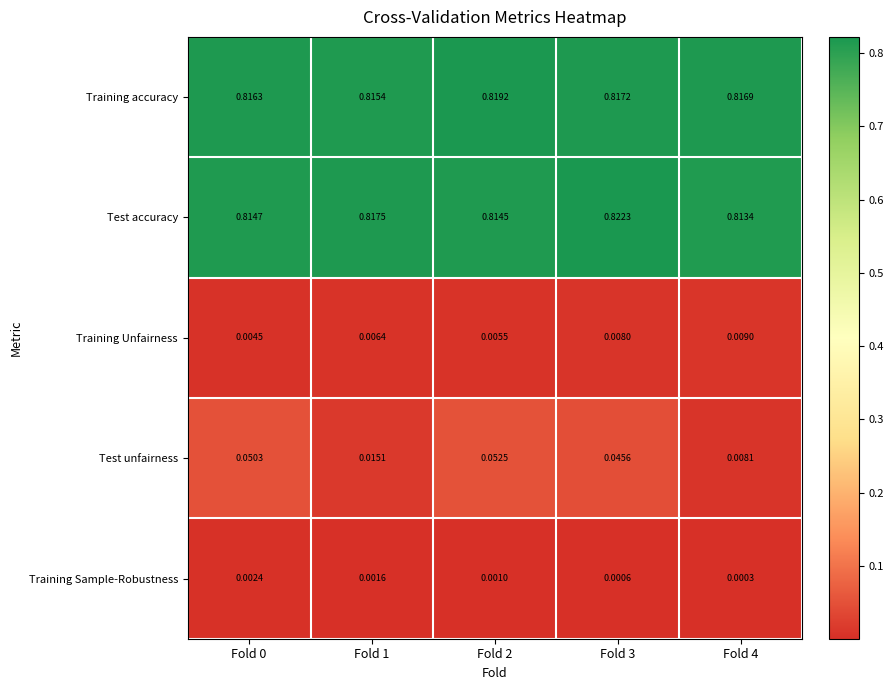

Between Fold 1 and Fold 3, which series saw the biggest shift?

Test unfairness